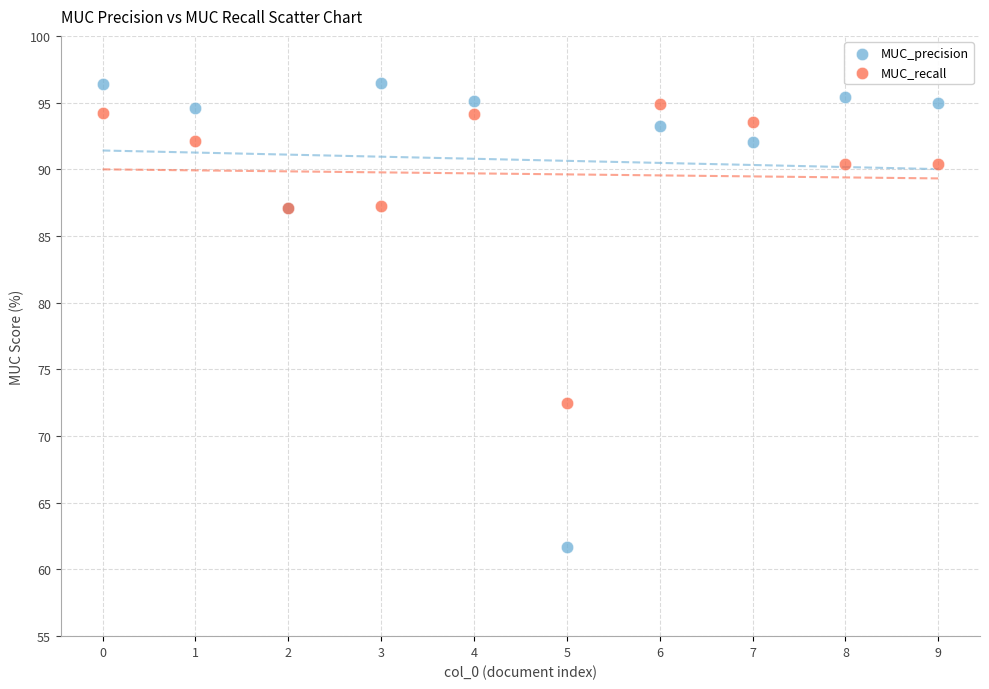

Which series contains the lowest Y value?

MUC_precision